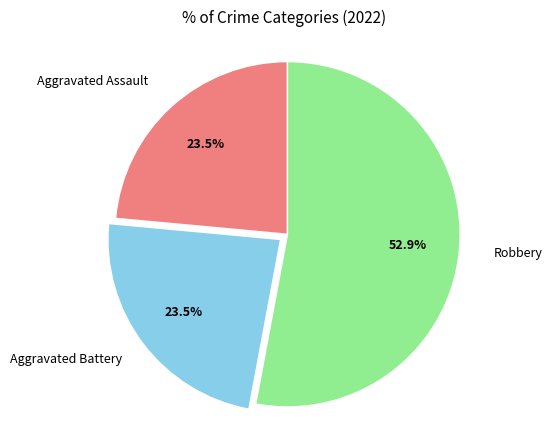

What percentage is NOT represented by Aggravated Assault?

76.5%